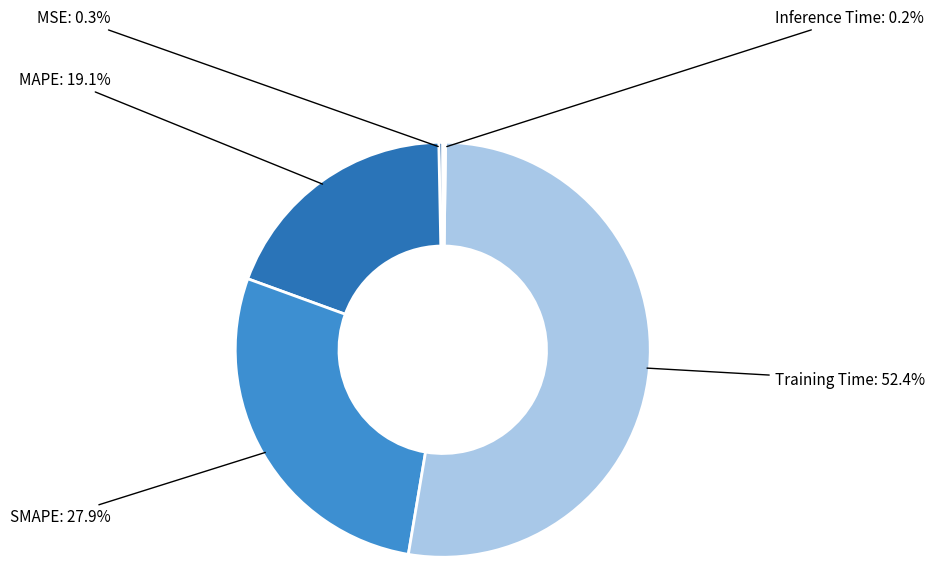

What is the majority slice?

Training Time